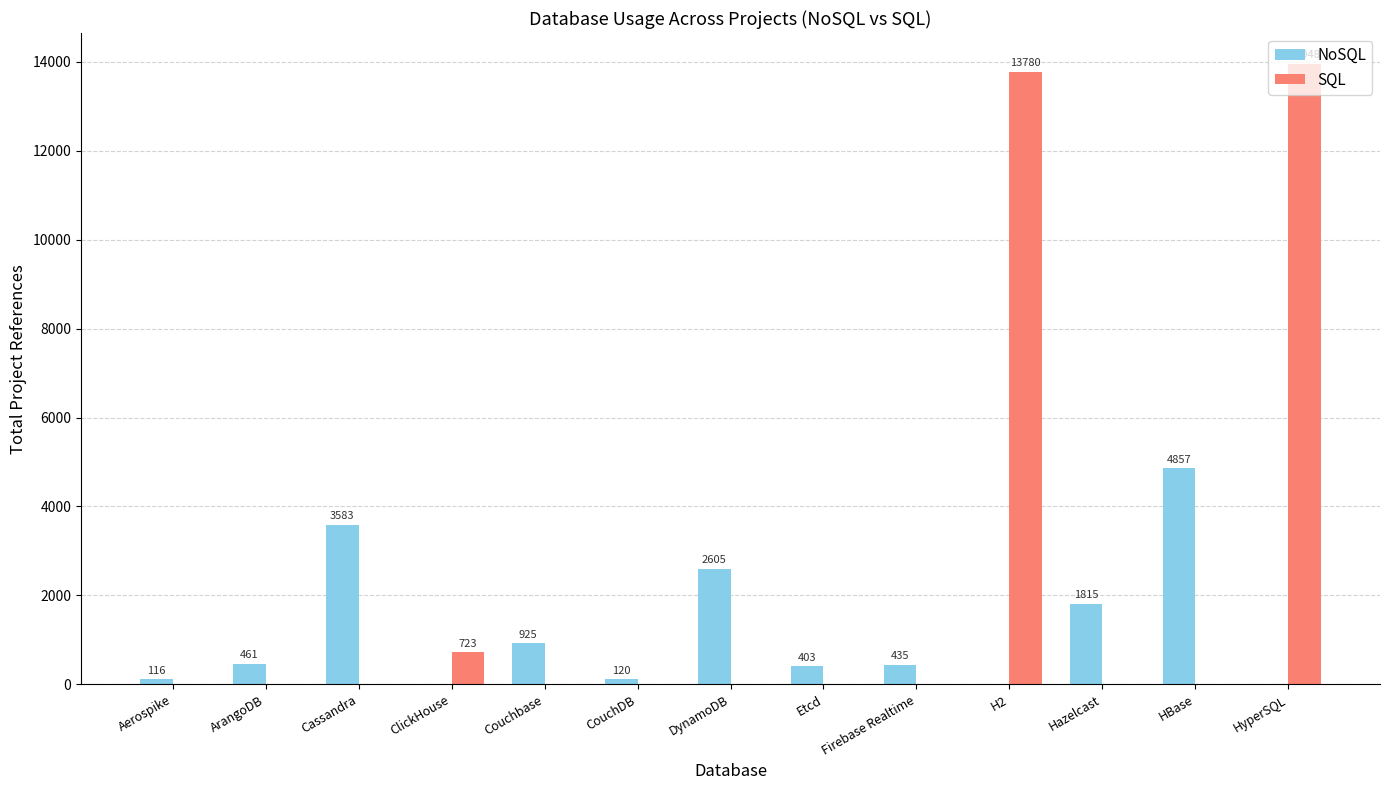

At which label does NoSQL first exceed 435?

ArangoDB